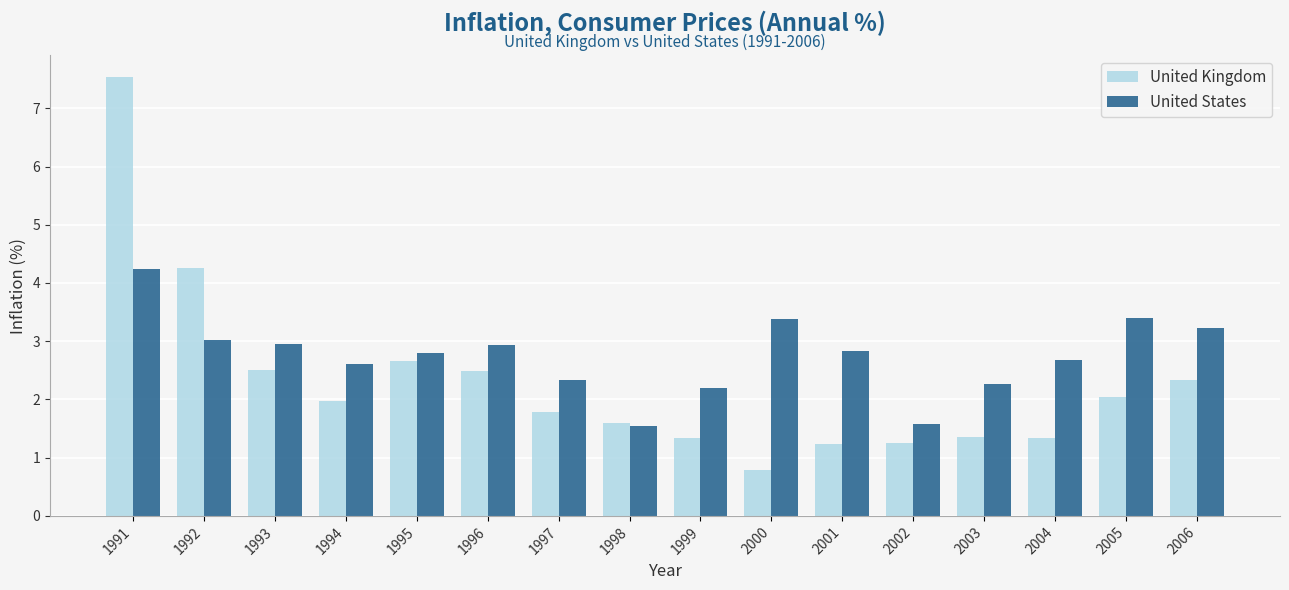

Which series has the widest spread of values?

United Kingdom